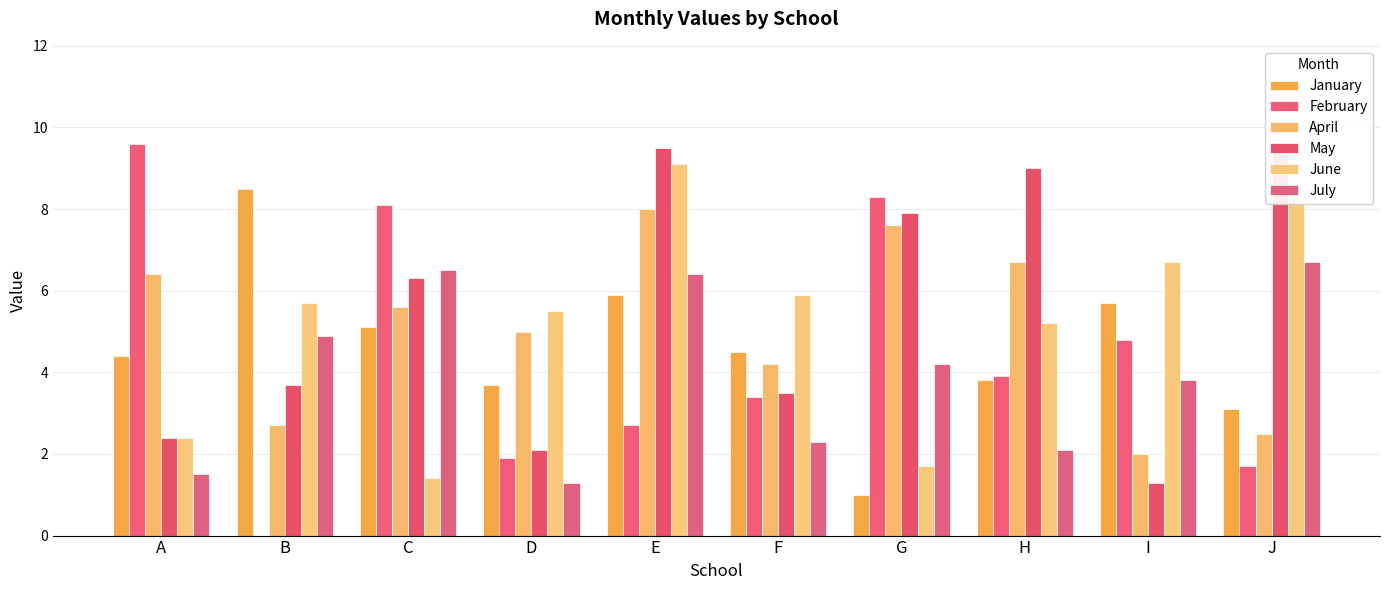

Are the bars horizontal?

No